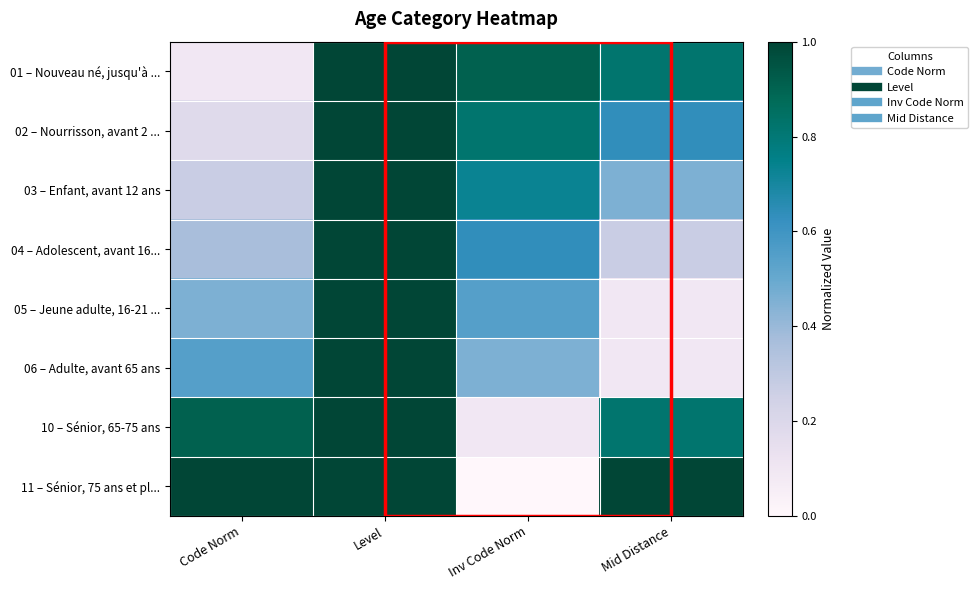

What is the greatest value displayed?

1.0